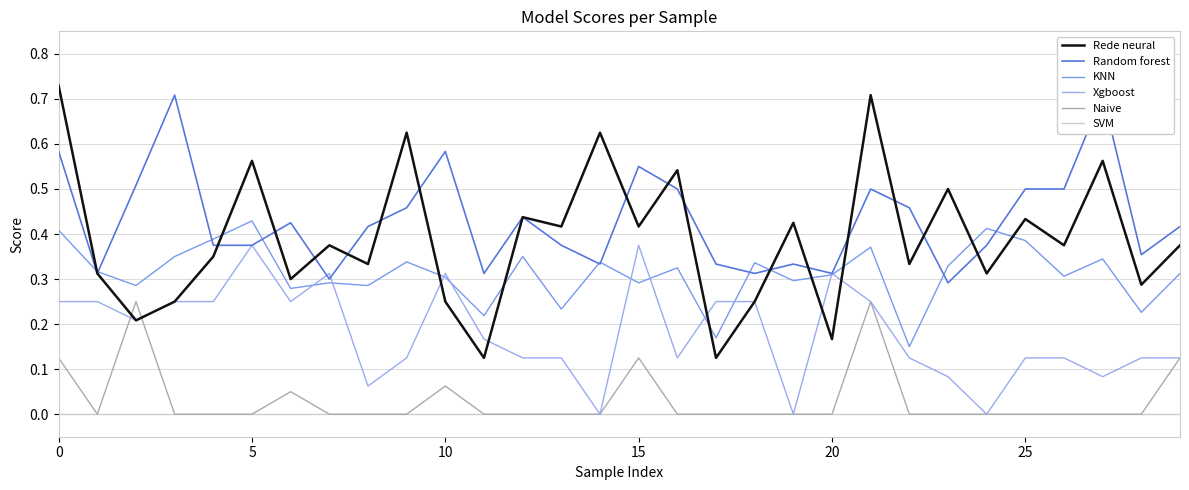

Reading left to right, extract all data points from this chart.

Rede neural: 0.7	0.3	0.2	0.2	0.3	0.6	0.3	0.4	0.3	0.6	0.2	0.1	0.4	0.4	0.6	0.4	0.5	0.1	0.2	0.4	0.2	0.7	0.3	0.5	0.3	0.4	0.4	0.6	0.3	0.4
Random forest: 0.6	0.3	0.5	0.7	0.4	0.4	0.4	0.3	0.4	0.5	0.6	0.3	0.4	0.4	0.3	0.6	0.5	0.3	0.3	0.3	0.3	0.5	0.5	0.3	0.4	0.5	0.5	0.7	0.4	0.4
KNN: 0.4	0.3	0.3	0.3	0.4	0.4	0.3	0.3	0.3	0.3	0.3	0.2	0.3	0.2	0.3	0.3	0.3	0.2	0.3	0.3	0.3	0.4	0.1	0.3	0.4	0.4	0.3	0.3	0.2	0.3
Xgboost: 0.2	0.2	0.2	0.2	0.2	0.4	0.2	0.3	0.1	0.1	0.3	0.2	0.1	0.1	0.0	0.4	0.1	0.2	0.2	0.0	0.3	0.2	0.1	0.1	0.0	0.1	0.1	0.1	0.1	0.1
Naive: 0.1	0.0	0.2	0.0	0.0	0.0	0.1	0.0	0.0	0.0	0.1	0.0	0.0	0.0	0.0	0.1	0.0	0.0	0.0	0.0	0.0	0.2	0.0	0.0	0.0	0.0	0.0	0.0	0.0	0.1
SVM: 0.0	0.0	0.0	0.0	0.0	0.0	0.0	0.0	0.0	0.0	0.0	0.0	0.0	0.0	0.0	0.0	0.0	0.0	0.0	0.0	0.0	0.0	0.0	0.0	0.0	0.0	0.0	0.0	0.0	0.0